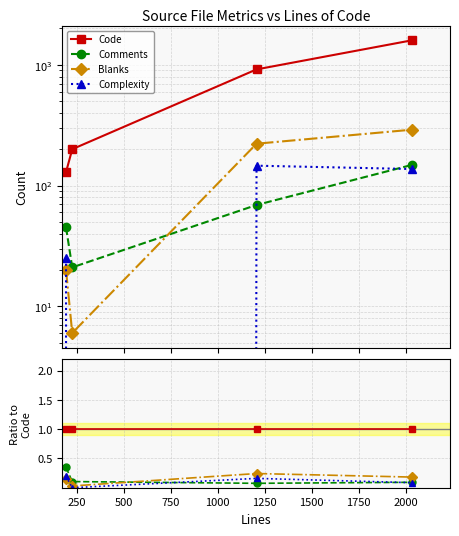

True or false: Comments has more than 2 points higher than both neighbors.

False